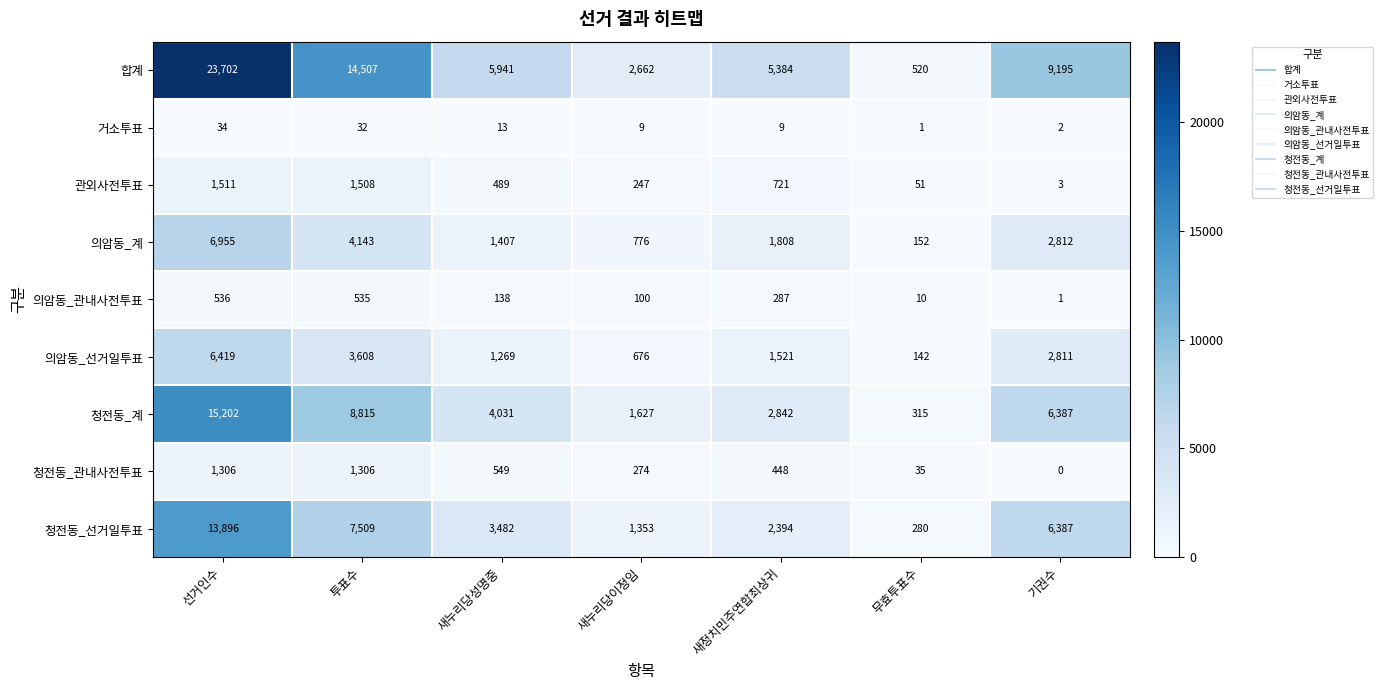

The value of 의암동_관내사전투표 at 기권수 is 2. True or false?

False